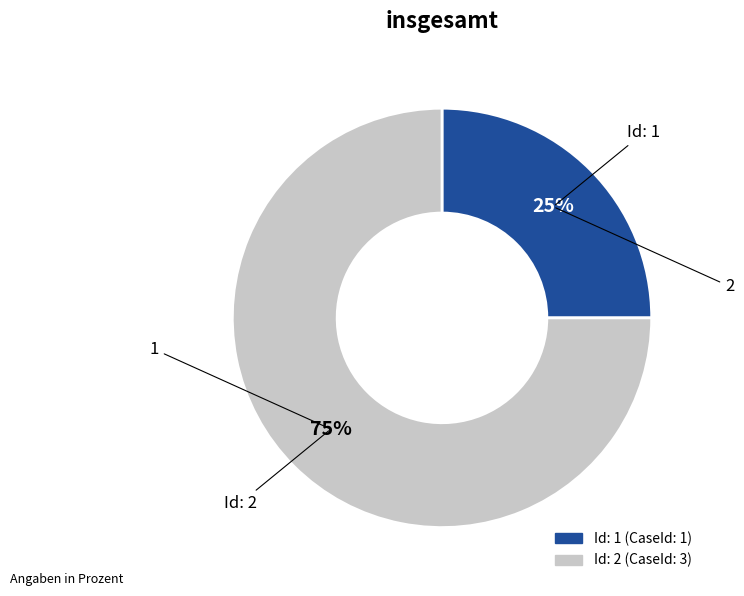

Which category has the biggest portion of the pie?

Id: 2